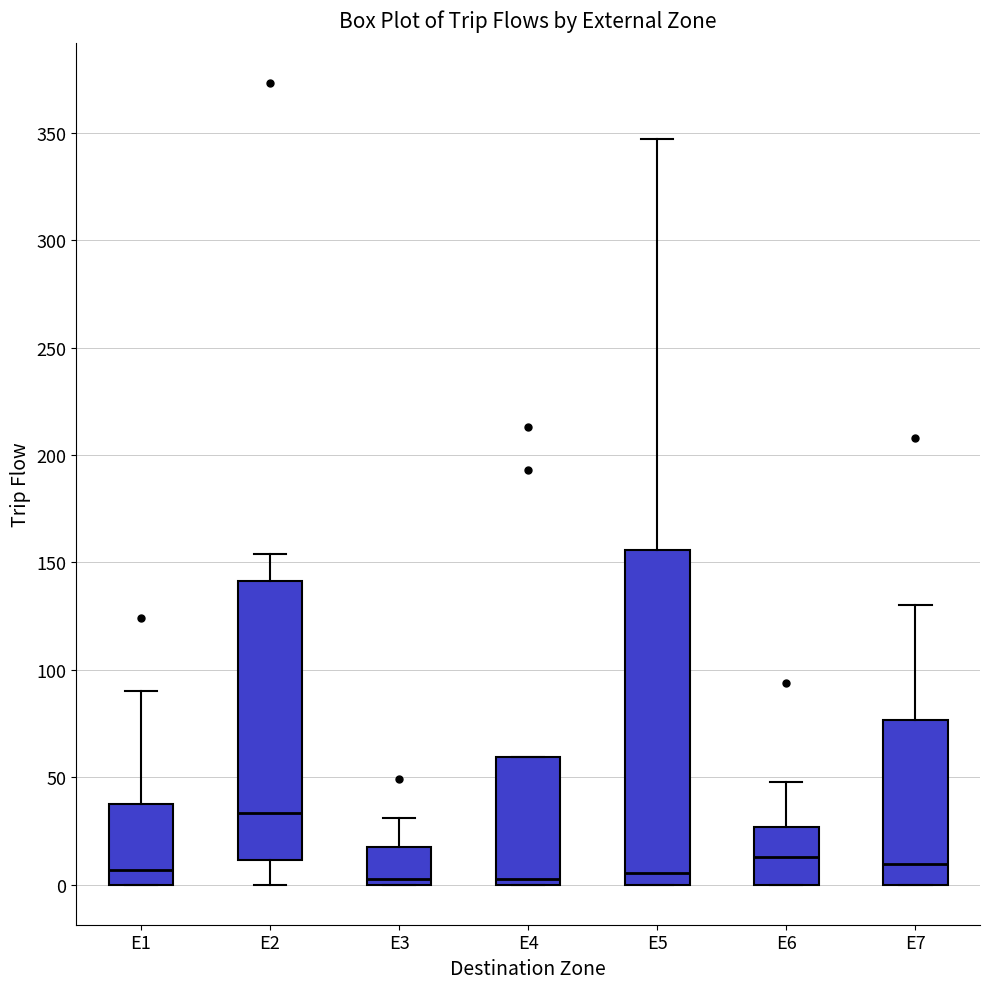

Which box is the tallest, from its lower edge to its upper edge?

E5